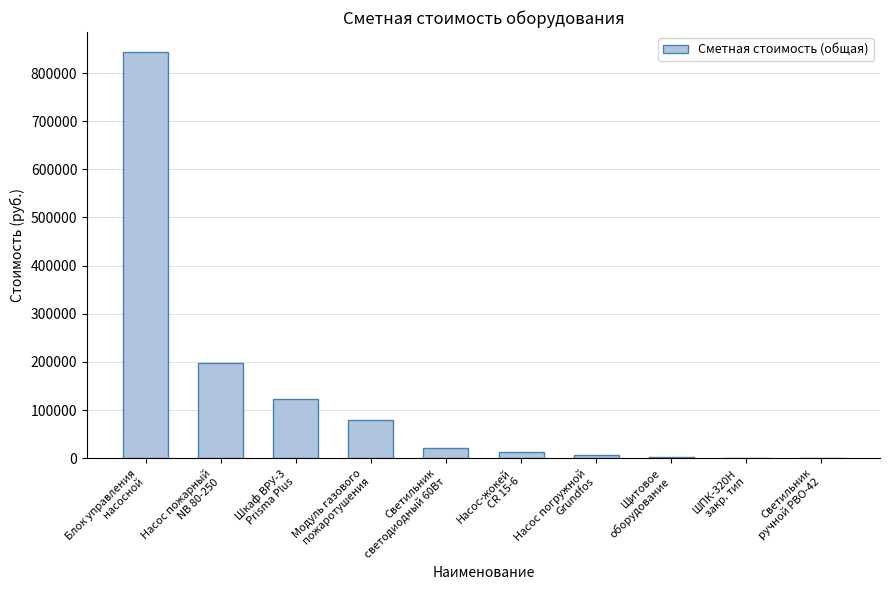

What is the sum of all values?

1286333.8